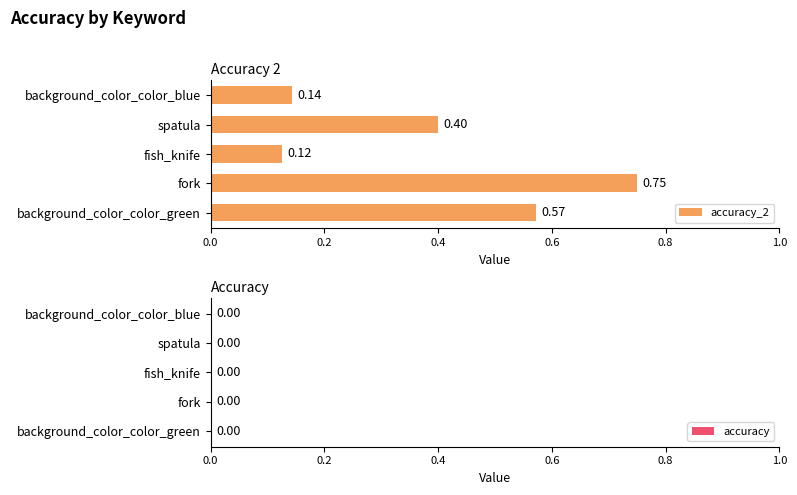

Rank the categories by value from highest to lowest.

fork, background_color_color_green, spatula, background_color_color_blue, fish_knife